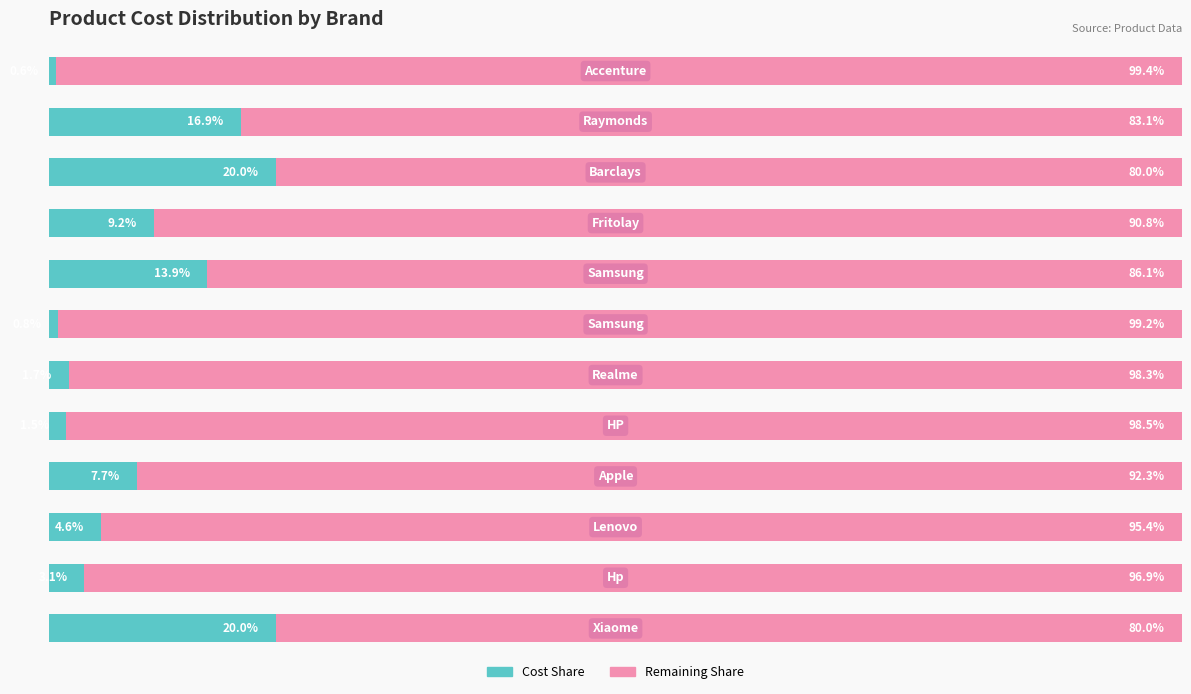

What are all the series names shown in the legend?

Cost Share, Remaining Share